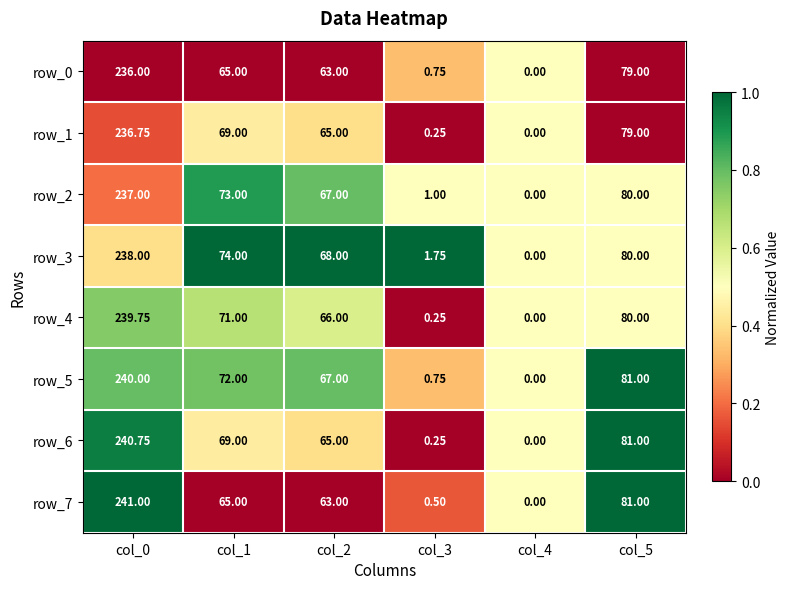

Which series has the largest range (max minus min)?

row_7